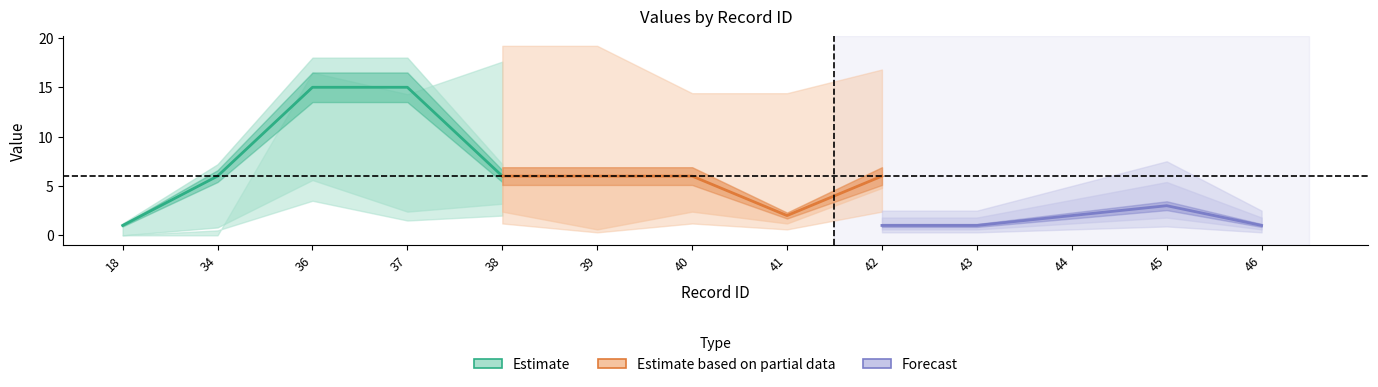

Which series changed the most between 34 and 38?

Estimate